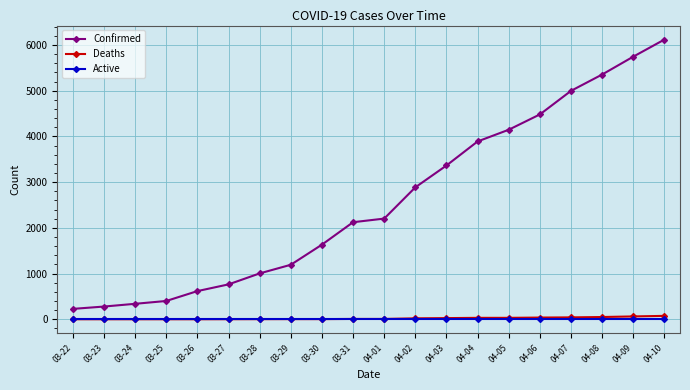

The value of Active at 04-08 is 0. True or false?

True